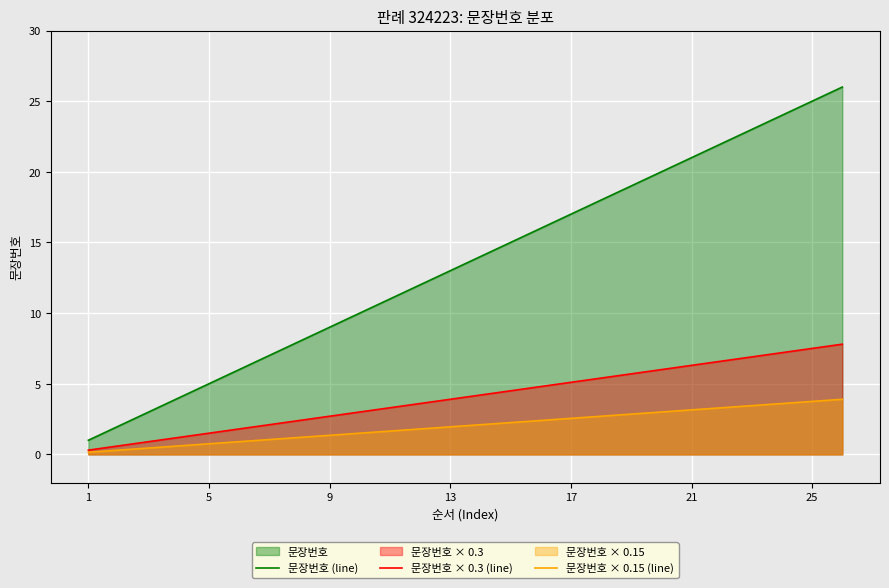

How many values in the 문장번호 (line) series exceed 14?

12